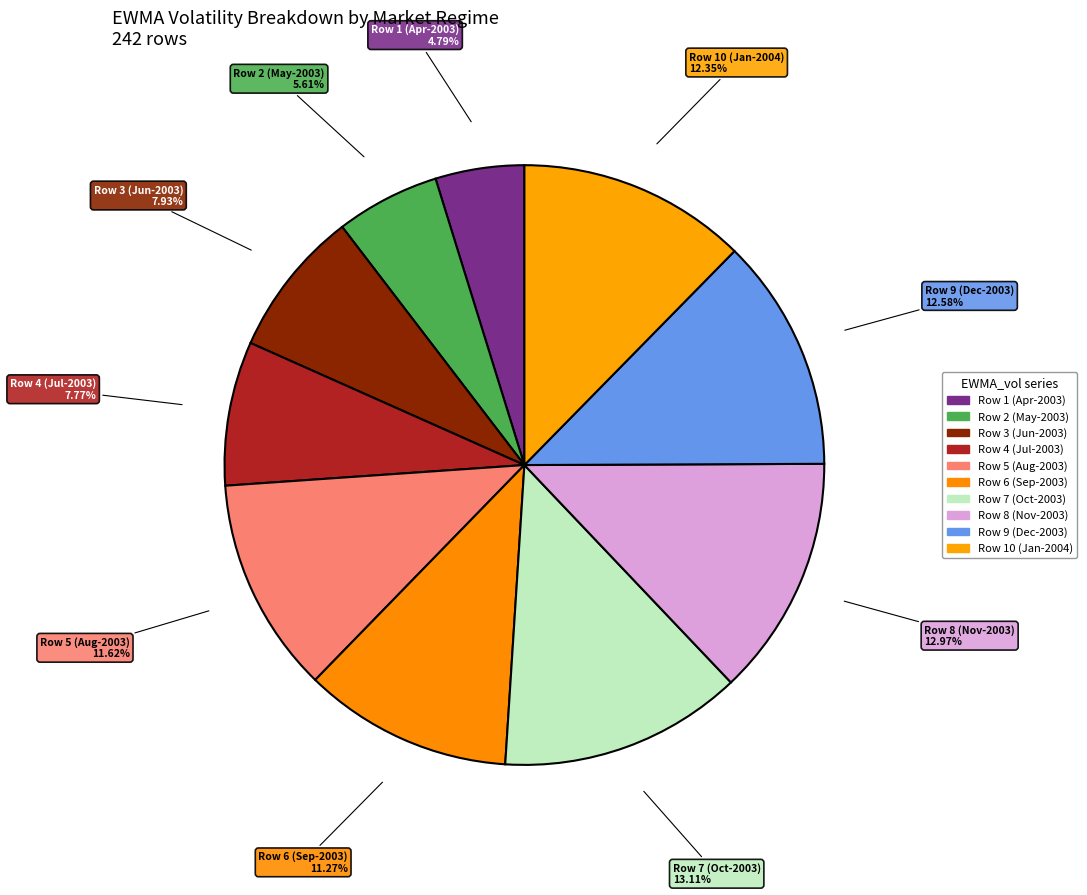

Count the number of slices in the pie.

10